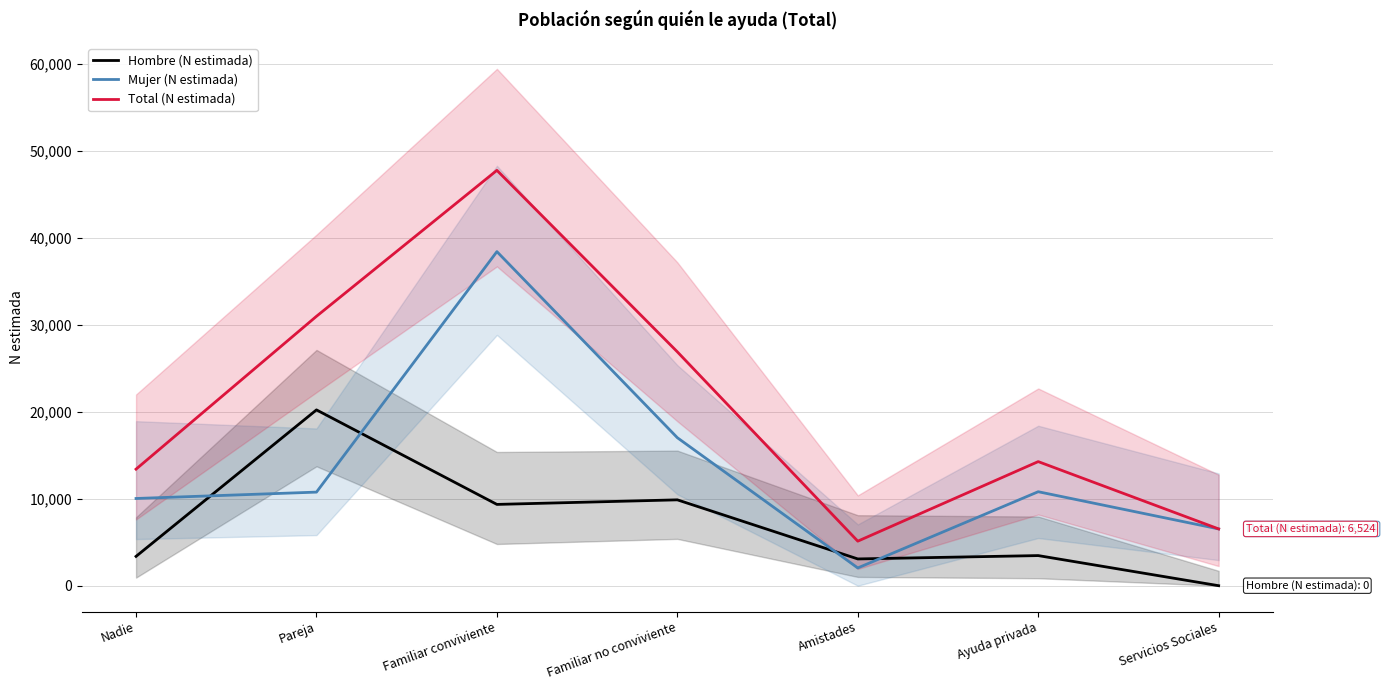

True or false: Hombre (N estimada) has more than 1 interior local peaks.

True